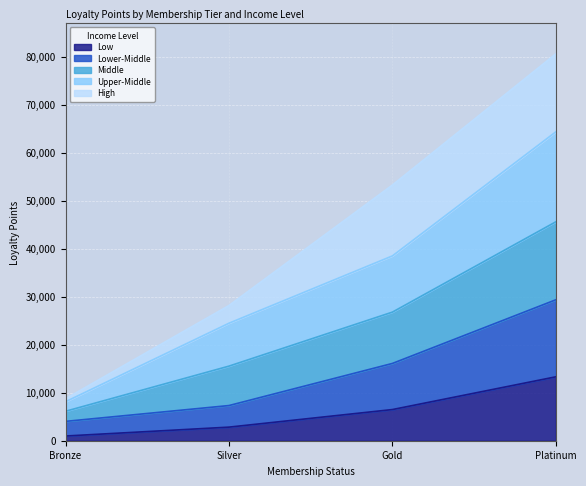

What is the maximum value for Low?

13318